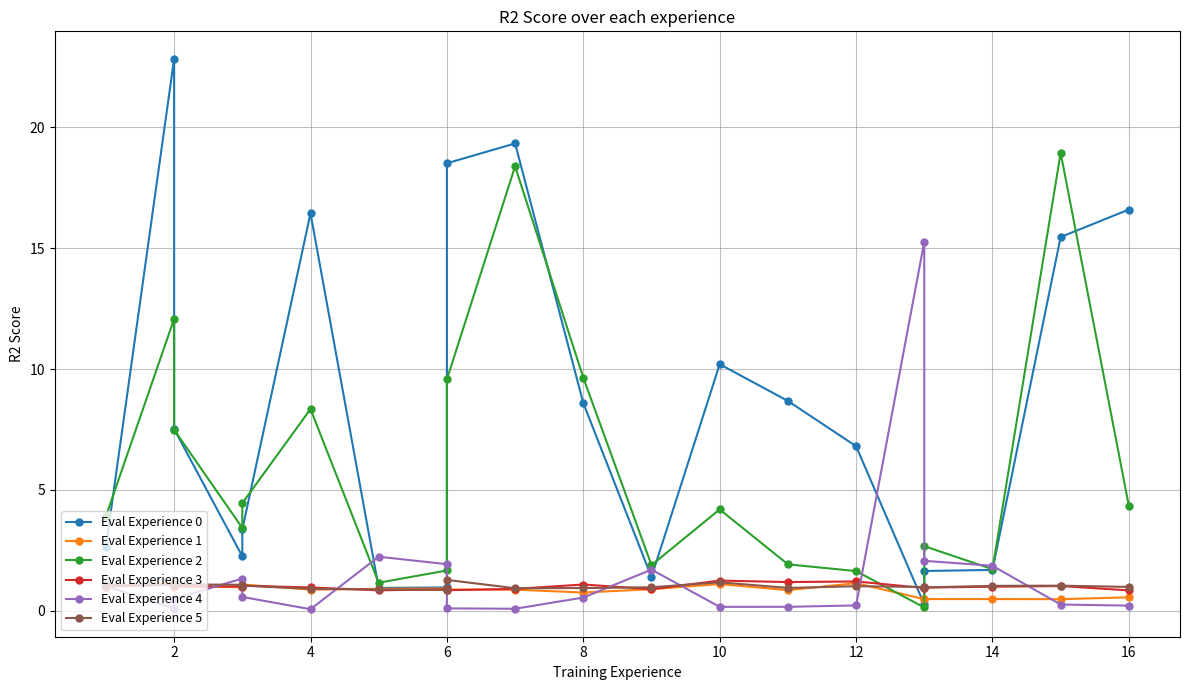

Reading left to right, list all the values displayed in this chart.

Eval Experience 0: 2.7	22.8	7.5	2.3	3.4	16.4	0.9	1.0	18.5	19.3	8.6	1.4	10.2	8.7	6.8	0.3	1.6	1.7	15.5	16.6
Eval Experience 1: 1.0	1.2	1.0	1.0	1.1	0.9	0.9	0.9	0.9	0.9	0.8	0.9	1.1	0.9	1.1	0.5	0.5	0.5	0.5	0.6
Eval Experience 2: 3.9	12.1	7.5	3.4	4.5	8.3	1.2	1.7	9.6	18.4	9.6	1.9	4.2	1.9	1.6	0.1	2.7	1.7	18.9	4.3
Eval Experience 3: 1.0	1.1	1.0	1.0	1.0	1.0	0.8	0.9	0.9	0.9	1.1	0.9	1.2	1.2	1.2	0.9	1.0	1.0	1.0	0.8
Eval Experience 4: 1.0	0.1	0.5	1.3	0.6	0.1	2.2	1.9	0.1	0.1	0.5	1.7	0.2	0.2	0.2	15.3	2.1	1.9	0.3	0.2
Eval Experience 5: 1.1	1.1	1.1	1.1	1.0	0.9	0.9	0.9	1.3	0.9	0.9	1.0	1.2	0.9	1.0	1.0	1.0	1.0	1.0	1.0